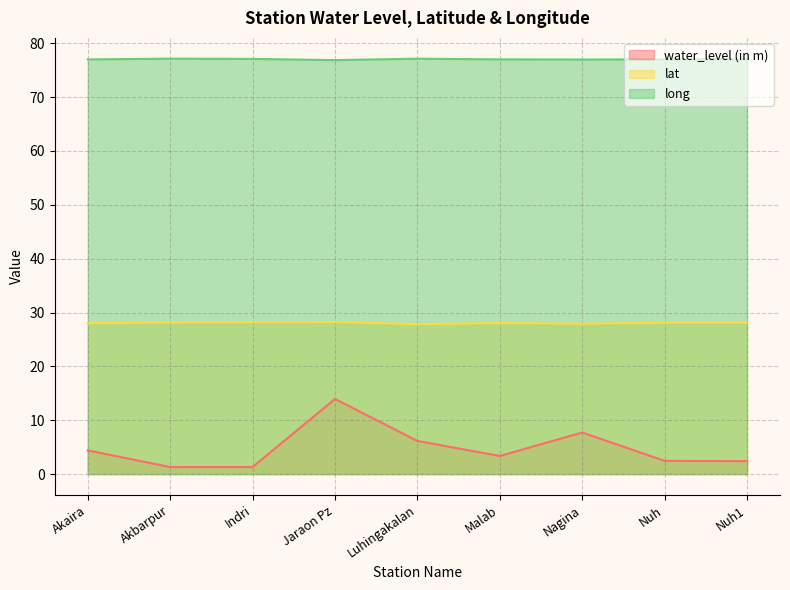

Reading right to left, transcribe all the data shown in this chart.

water_level (in m): 2.4	2.5	7.7	3.4	6.2	13.9	1.3	1.3	4.4
lat: 28.1	28.1	27.9	28.0	27.8	28.2	28.2	28.1	28.0
long: 77.1	77.0	77.0	77.0	77.1	76.9	77.1	77.1	77.0